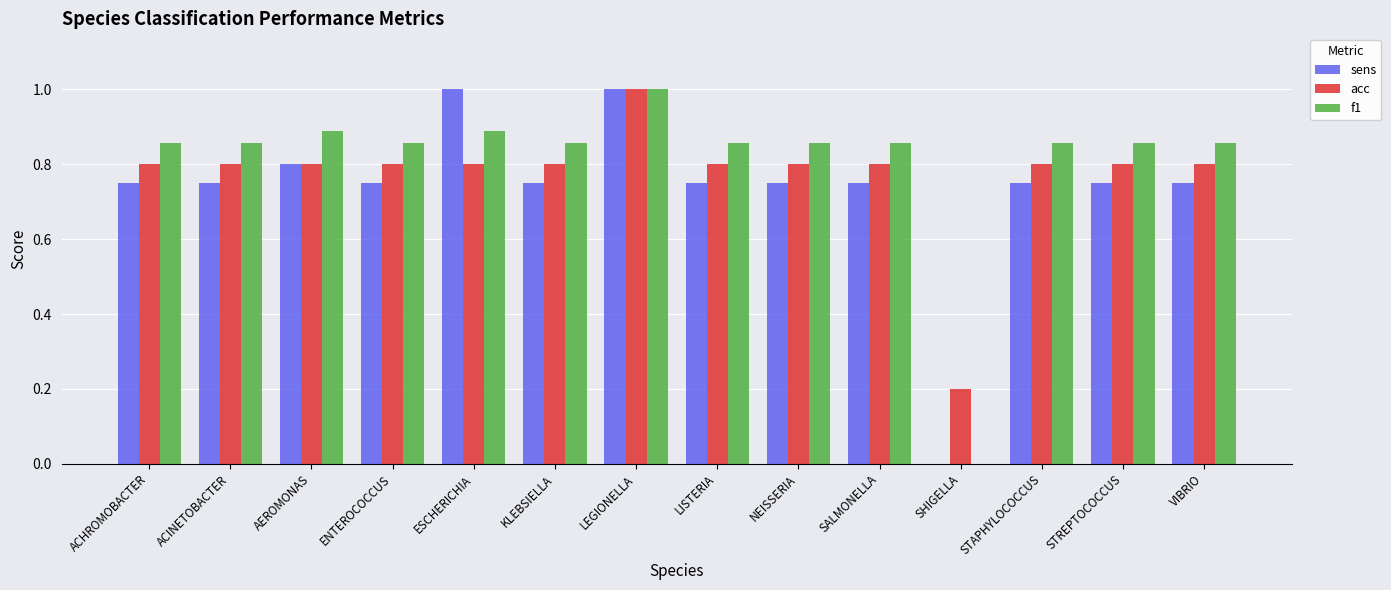

Which series has the largest total across all categories?

f1